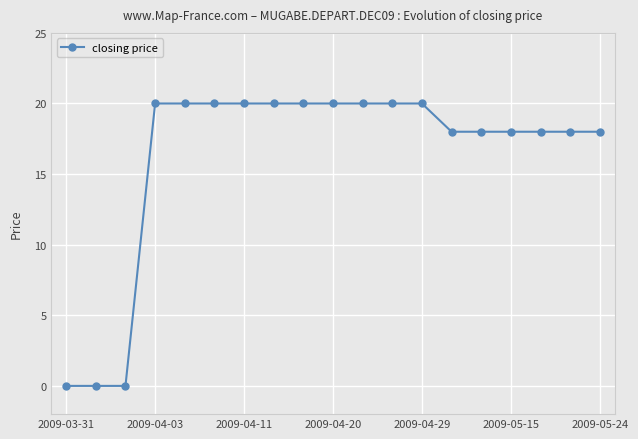

Reading left to right, list all the values displayed in this chart.

0	0	0	20	20	20	20	20	20	20	20	20	20	18	18	18	18	18	18